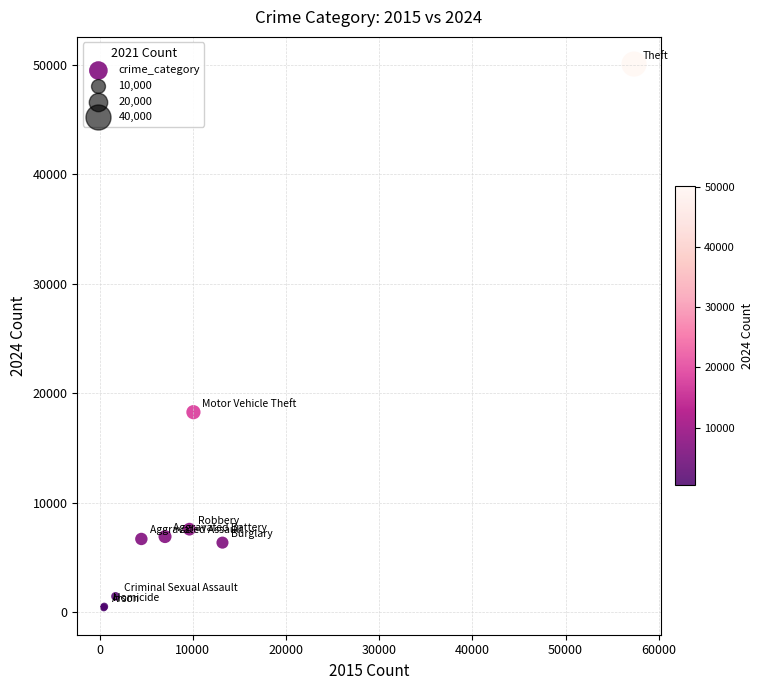

What Y value in the scatter plot is closest to 25239?

18261